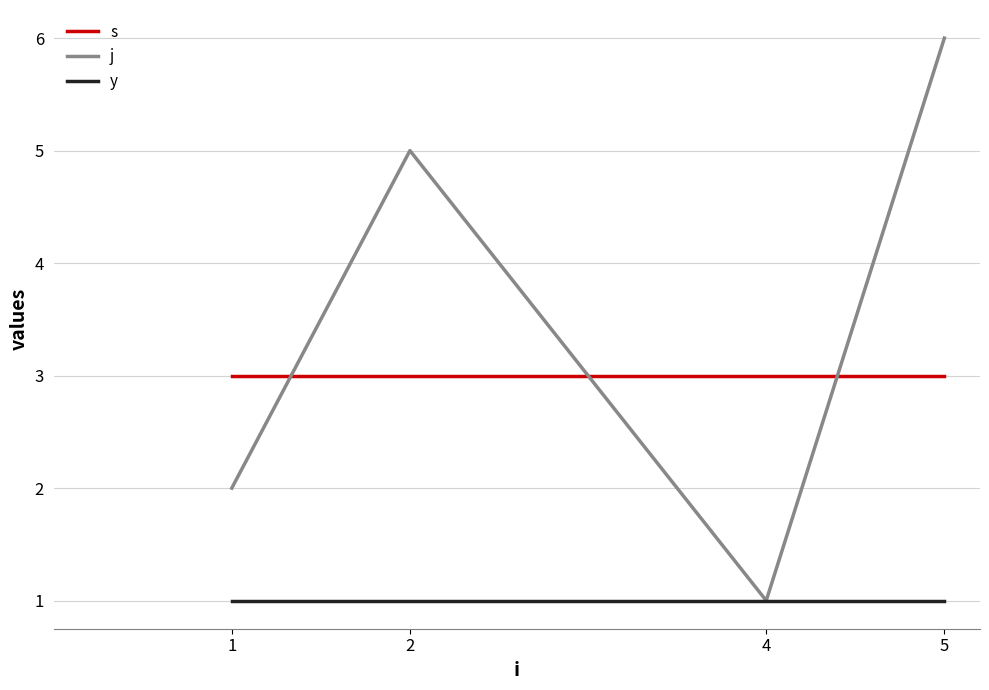

Is the value of s at 2 greater than the value of j at 4?

Yes